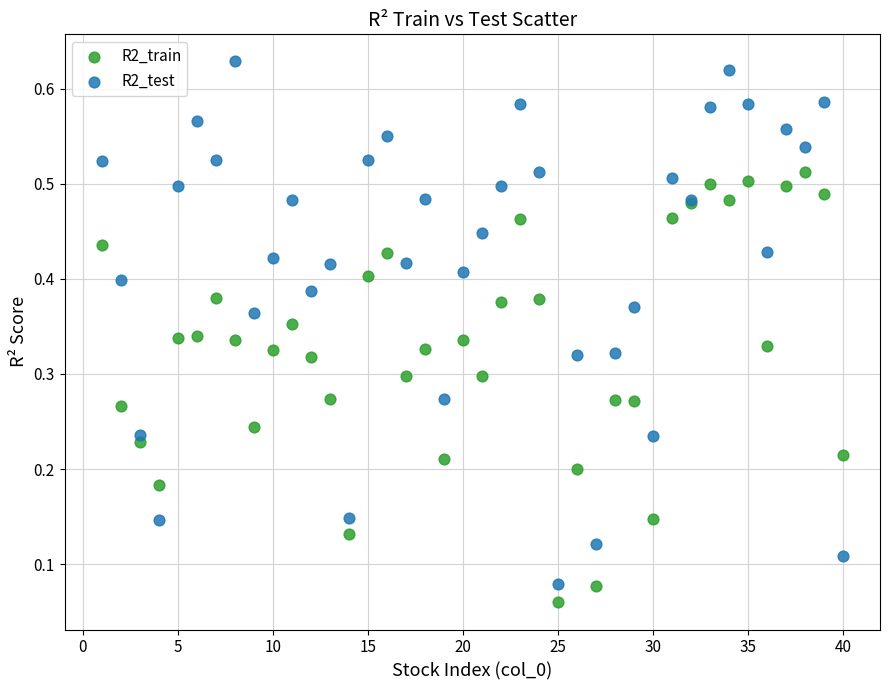

What is the X range (max minus min) for the scatter plot?

39.0